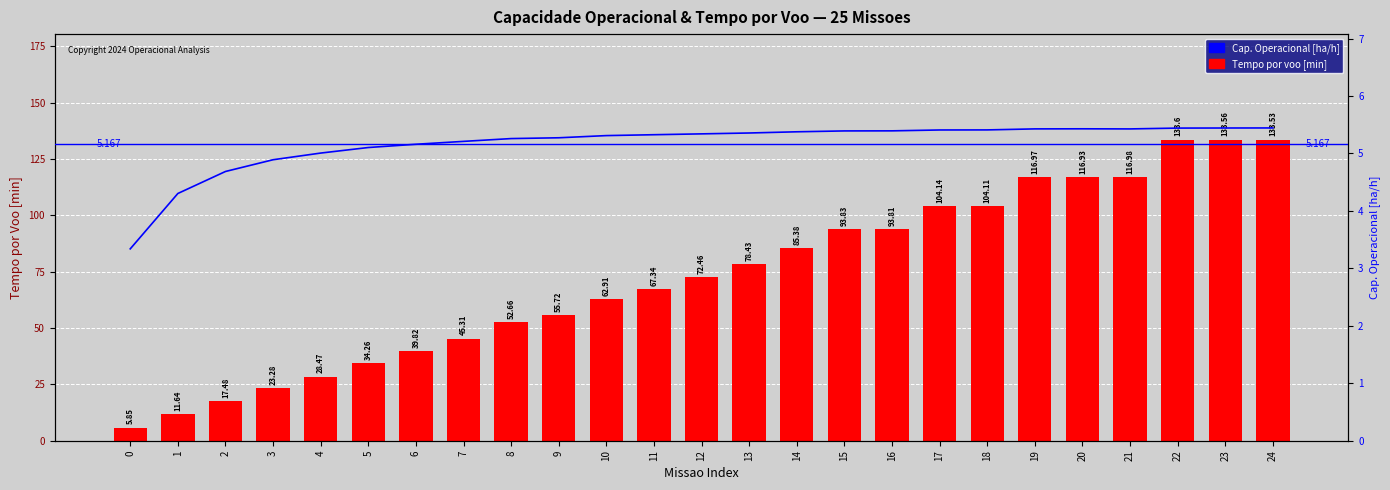

Which series has the largest range (max minus min)?

Tempo por voo [min]